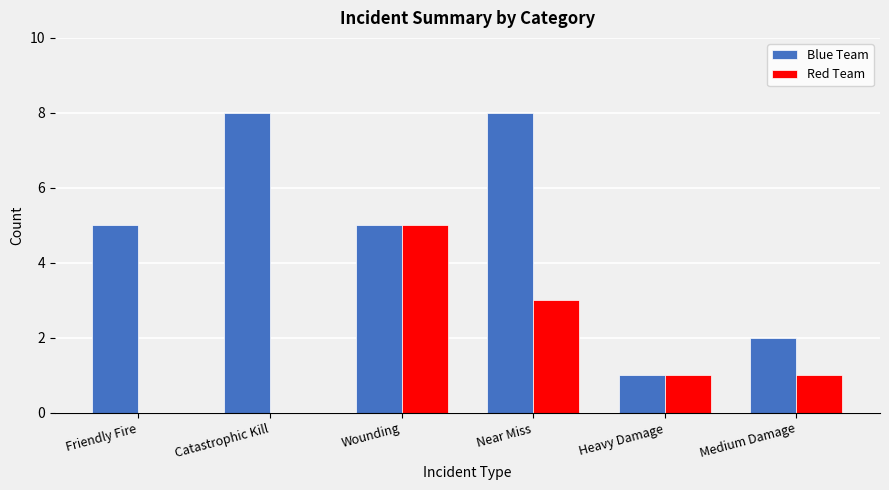

How many groups of bars are there?

6